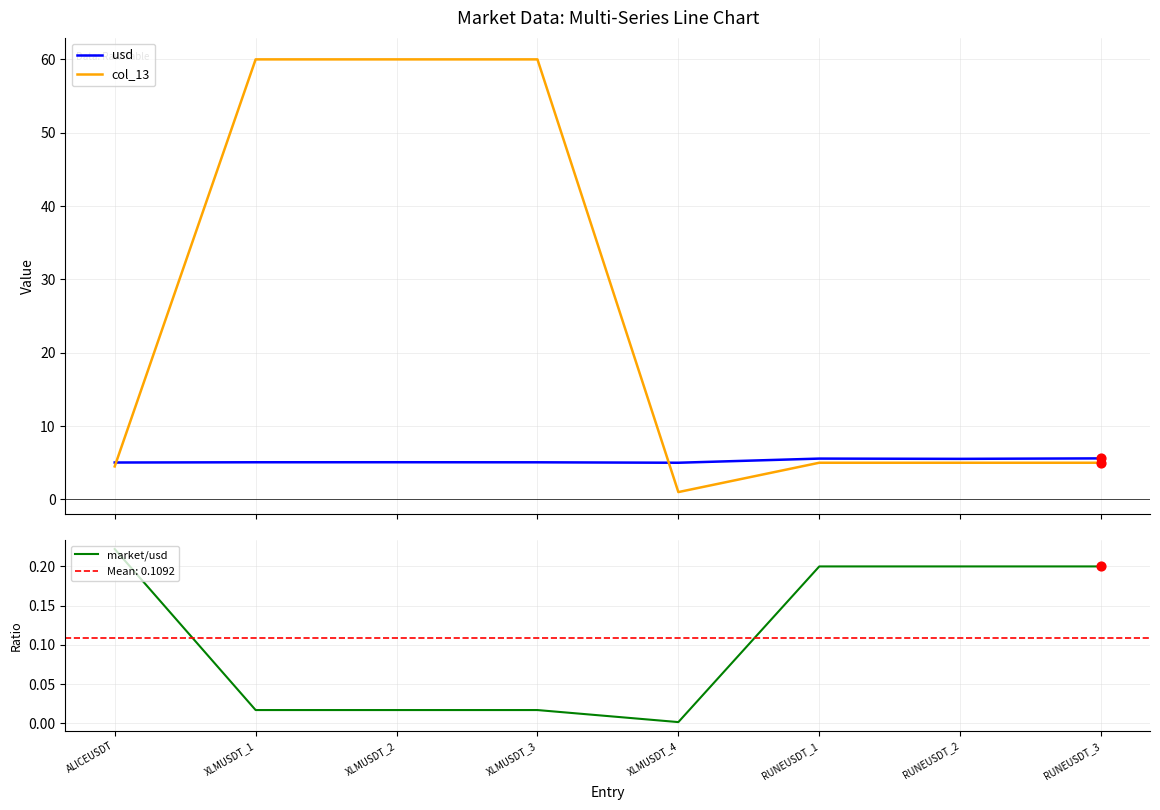

What are all the series names shown in the legend?

usd, col_13, market/usd